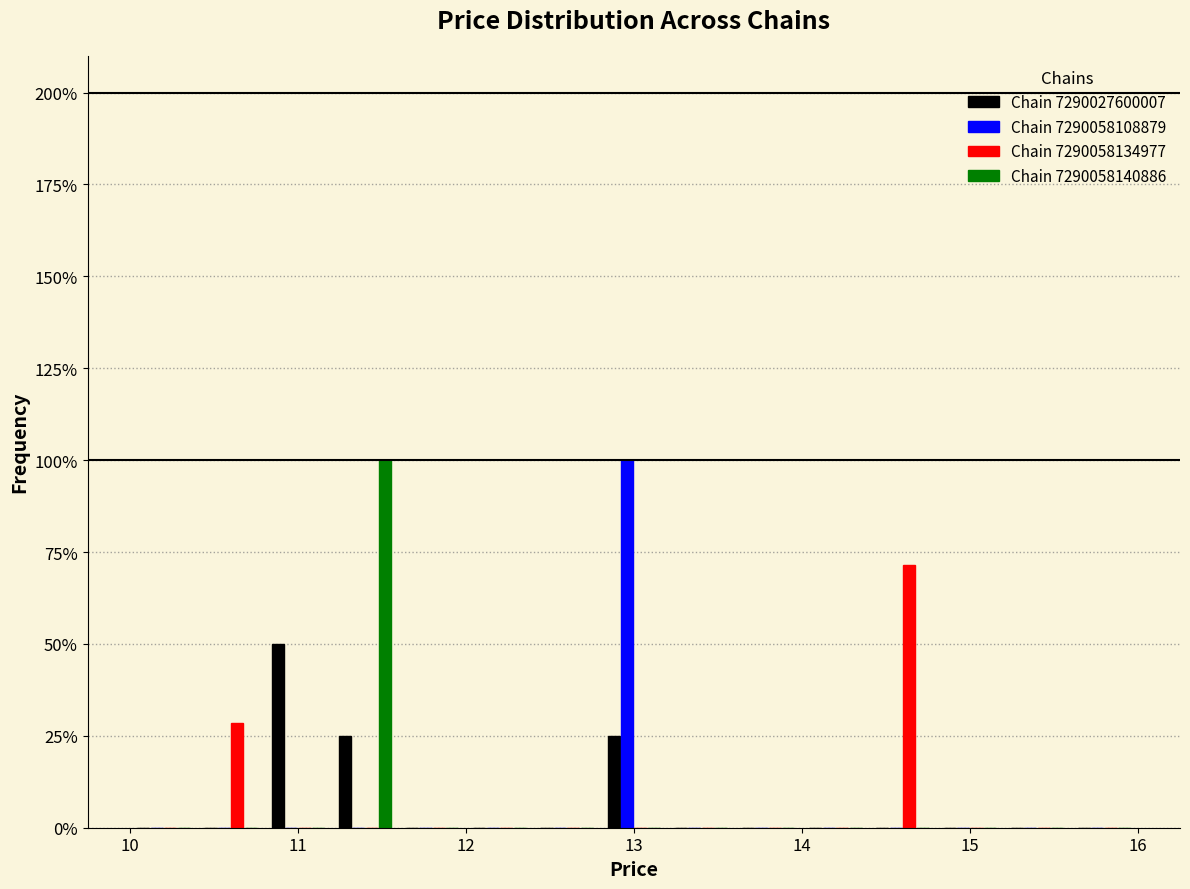

Reading left to right, list every range on the x-axis with the height of the bar of each series over it. The values are not printed on the chart, so give them approximately, as read against the axis.

10.0 to 10.4: Chain 7290027600007=0	Chain 7290058108879=0	Chain 7290058134977=0	Chain 7290058140886=0
10.4 to 10.8: Chain 7290027600007=0	Chain 7290058108879=0	Chain 7290058134977=30	Chain 7290058140886=0
10.8 to 11.2: Chain 7290027600007=50	Chain 7290058108879=0	Chain 7290058134977=0	Chain 7290058140886=0
11.2 to 11.6: Chain 7290027600007=25	Chain 7290058108879=0	Chain 7290058134977=0	Chain 7290058140886=100
11.6 to 12.0: Chain 7290027600007=0	Chain 7290058108879=0	Chain 7290058134977=0	Chain 7290058140886=0
12.0 to 12.4: Chain 7290027600007=0	Chain 7290058108879=0	Chain 7290058134977=0	Chain 7290058140886=0
12.4 to 12.8: Chain 7290027600007=0	Chain 7290058108879=0	Chain 7290058134977=0	Chain 7290058140886=0
12.8 to 13.2: Chain 7290027600007=25	Chain 7290058108879=100	Chain 7290058134977=0	Chain 7290058140886=0
13.2 to 13.6: Chain 7290027600007=0	Chain 7290058108879=0	Chain 7290058134977=0	Chain 7290058140886=0
13.6 to 14.0: Chain 7290027600007=0	Chain 7290058108879=0	Chain 7290058134977=0	Chain 7290058140886=0
14.0 to 14.4: Chain 7290027600007=0	Chain 7290058108879=0	Chain 7290058134977=0	Chain 7290058140886=0
14.4 to 14.8: Chain 7290027600007=0	Chain 7290058108879=0	Chain 7290058134977=70	Chain 7290058140886=0
14.8 to 15.2: Chain 7290027600007=0	Chain 7290058108879=0	Chain 7290058134977=0	Chain 7290058140886=0
15.2 to 15.6: Chain 7290027600007=0	Chain 7290058108879=0	Chain 7290058134977=0	Chain 7290058140886=0
15.6 to 16.0: Chain 7290027600007=0	Chain 7290058108879=0	Chain 7290058134977=0	Chain 7290058140886=0